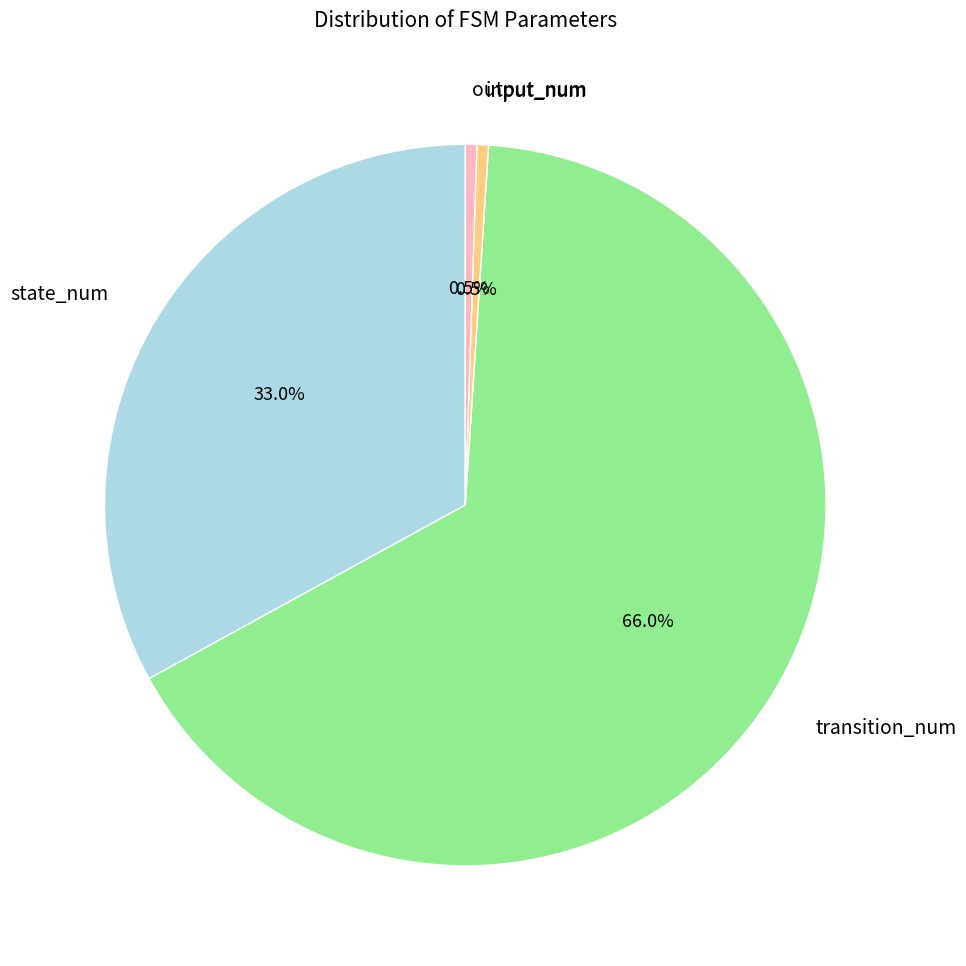

The transition_num slice represents 73% of the pie. True or false?

False